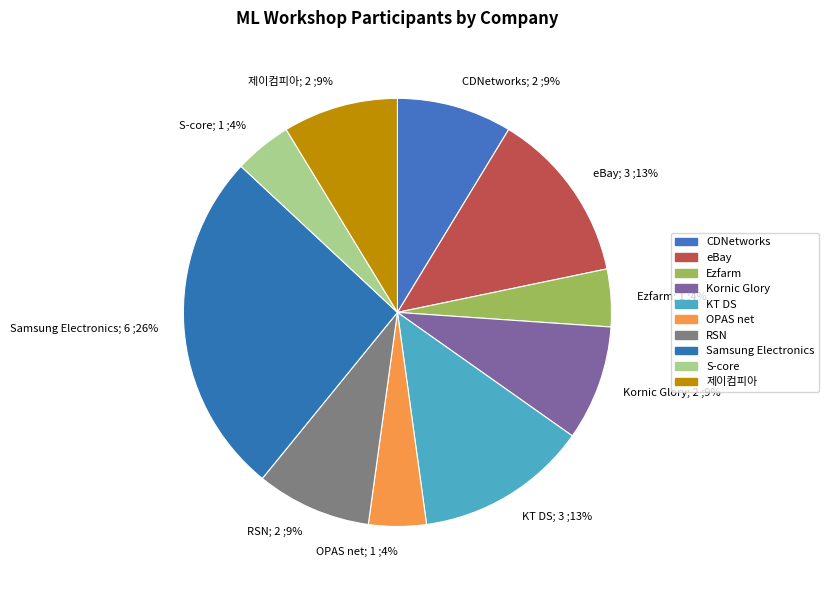

What is the largest slice in the pie chart?

Samsung Electronics